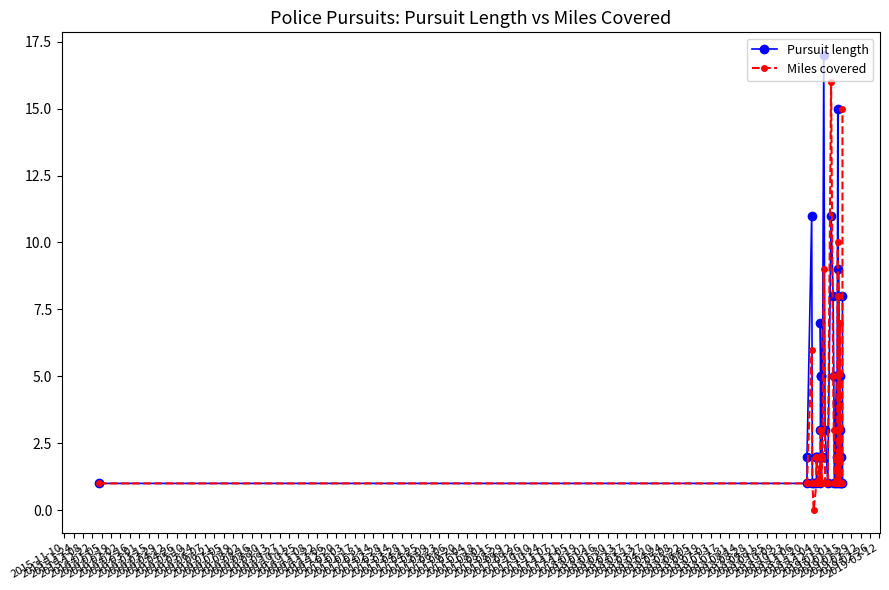

How many lines are shown in the chart?

2